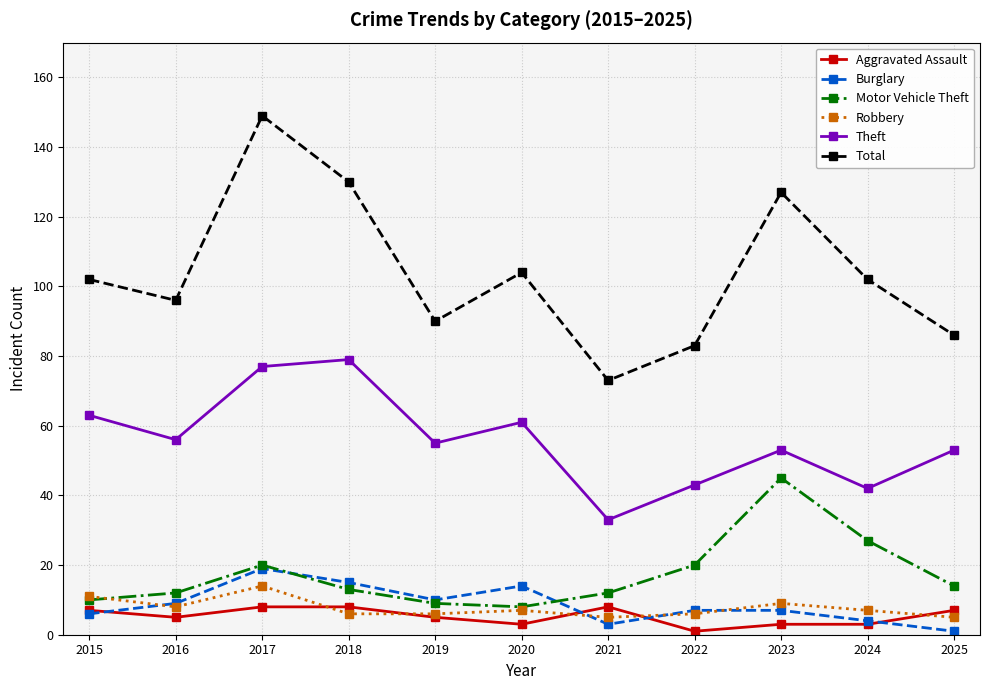

At which label does Motor Vehicle Theft first exceed 13?

2017